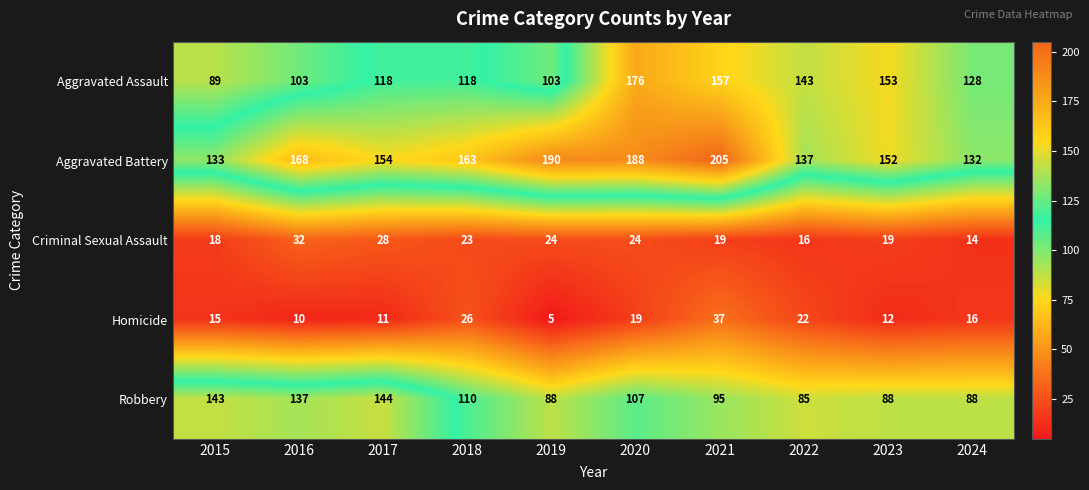

How many values in the Homicide series are below 16?

5